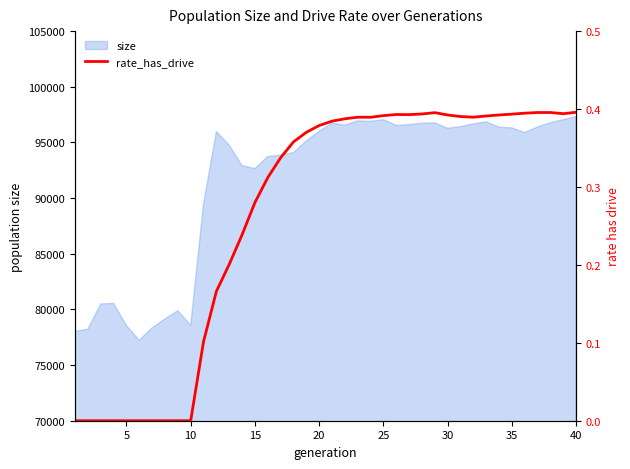

How many points are lower than both their immediate neighbors (excluding endpoints)?

4